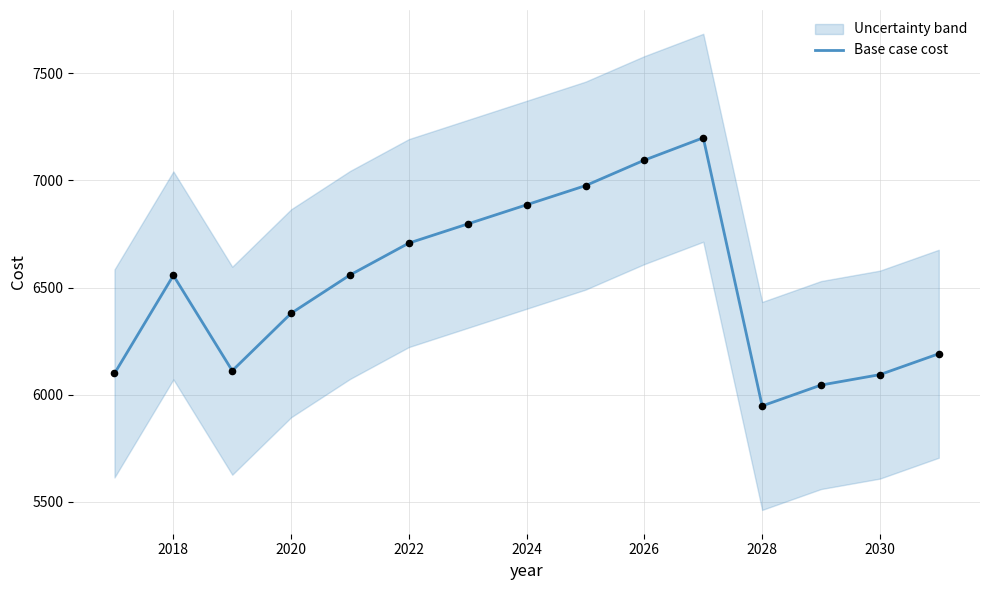

The Base case cost series shows 8656.8 at 2020. True or false?

False